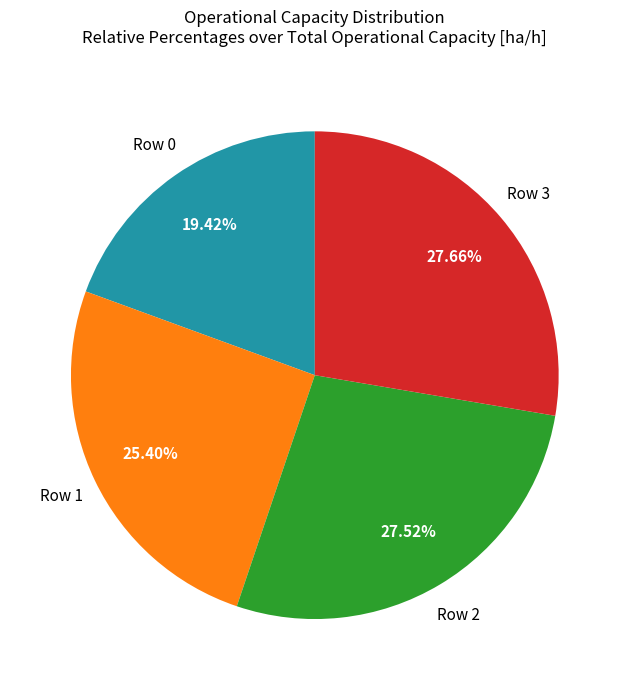

Does any single category account for the majority?

No